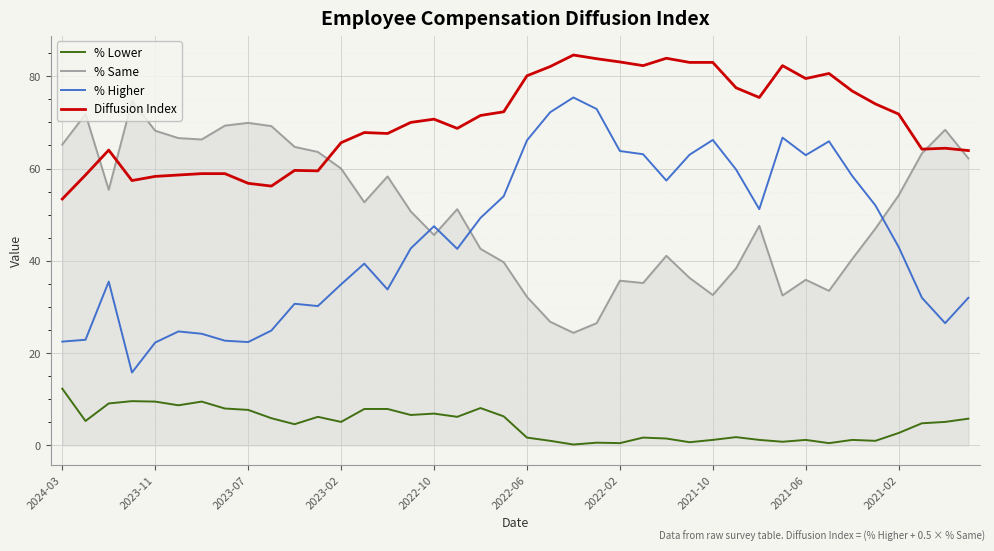

Which series has the largest range (max minus min)?

% Higher